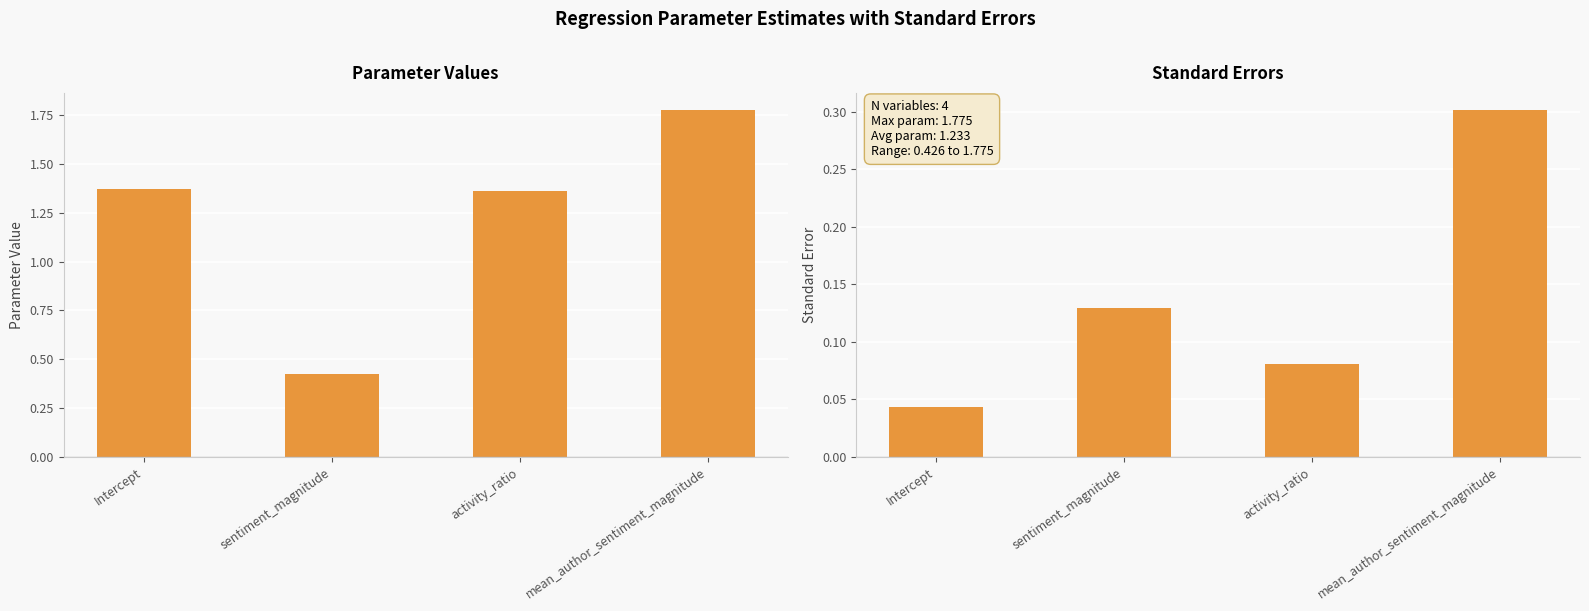

Where is stderr nearest to the value 0?

Intercept